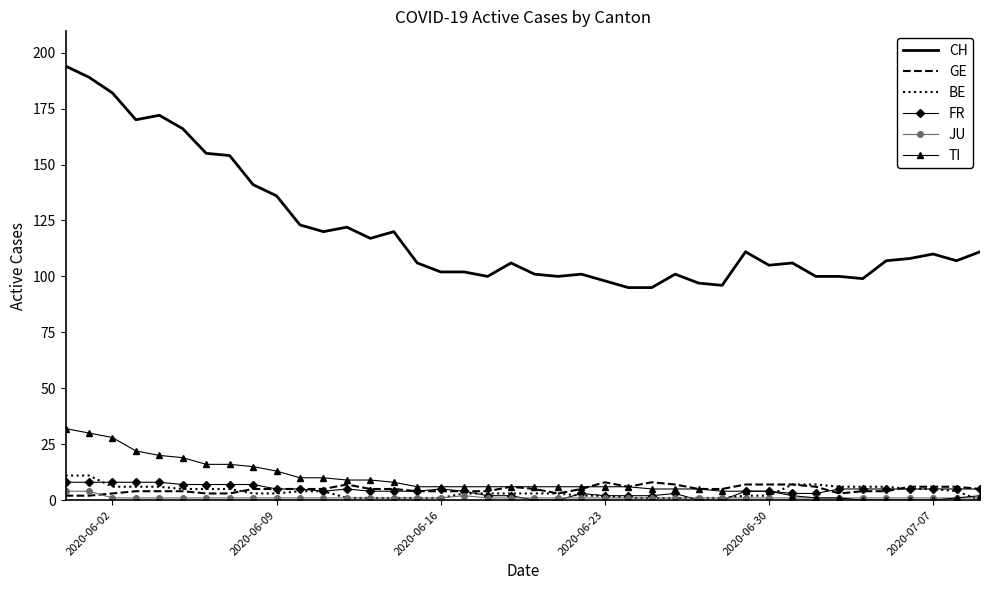

Which series has the largest total across all categories?

CH